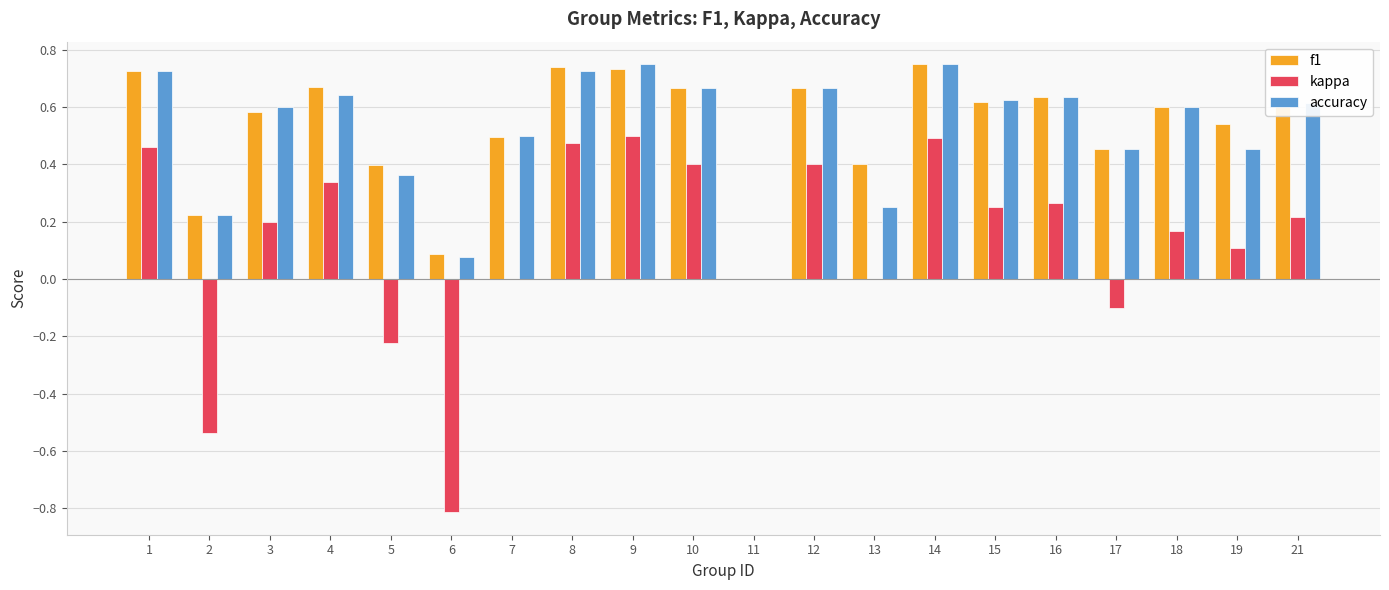

What is the sum of all kappa values?

2.6